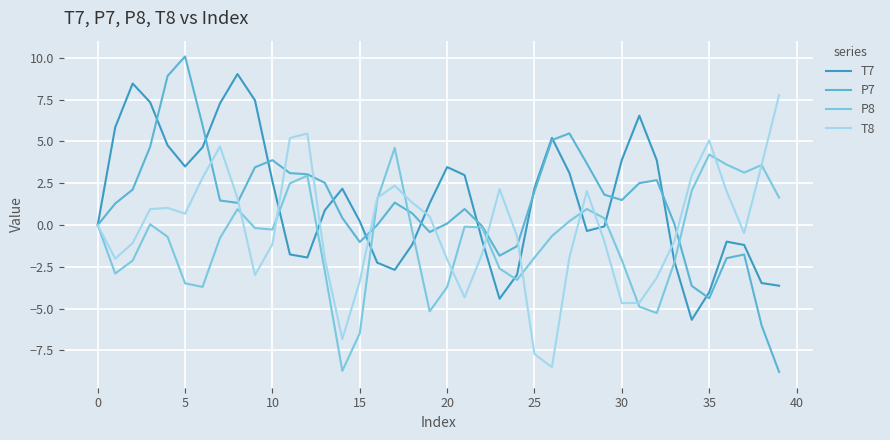

Does the chart have visible grid lines?

Yes